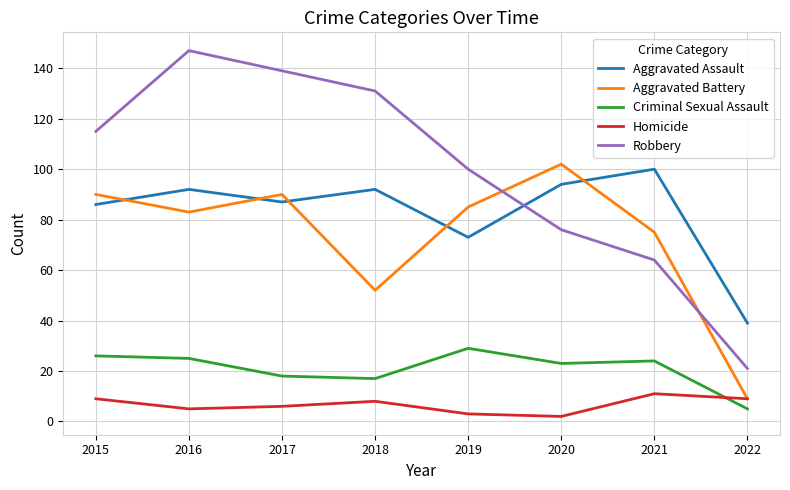

True or false: Aggravated Assault and Homicide intersect in this chart.

False